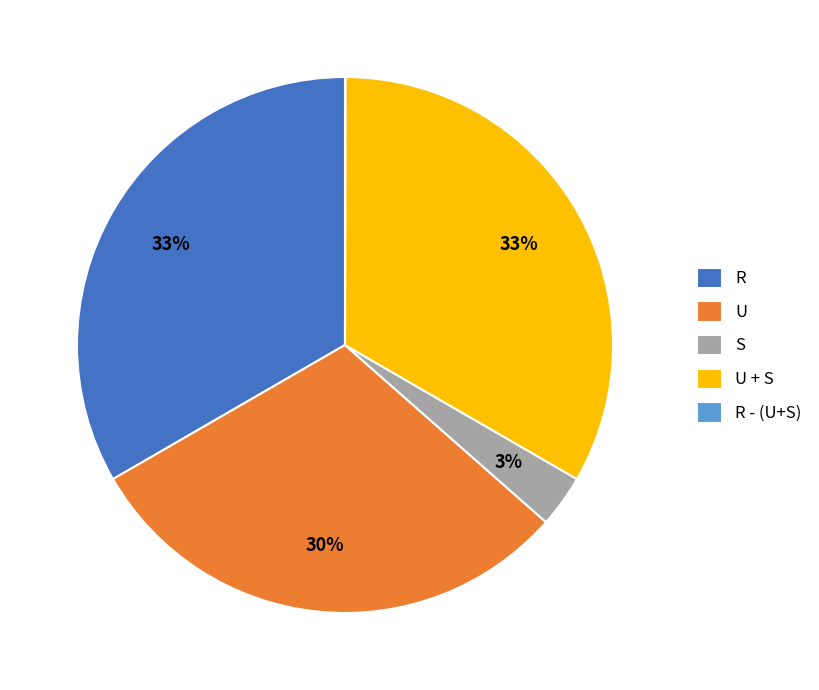

What is the ratio of the value at U + S to the value at U?

1.1